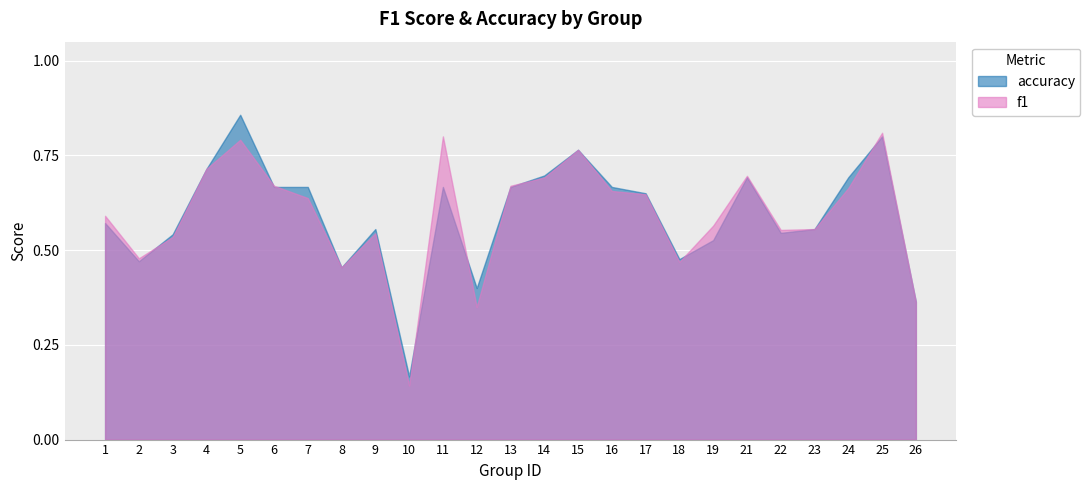

What is the smallest value displayed?

0.1